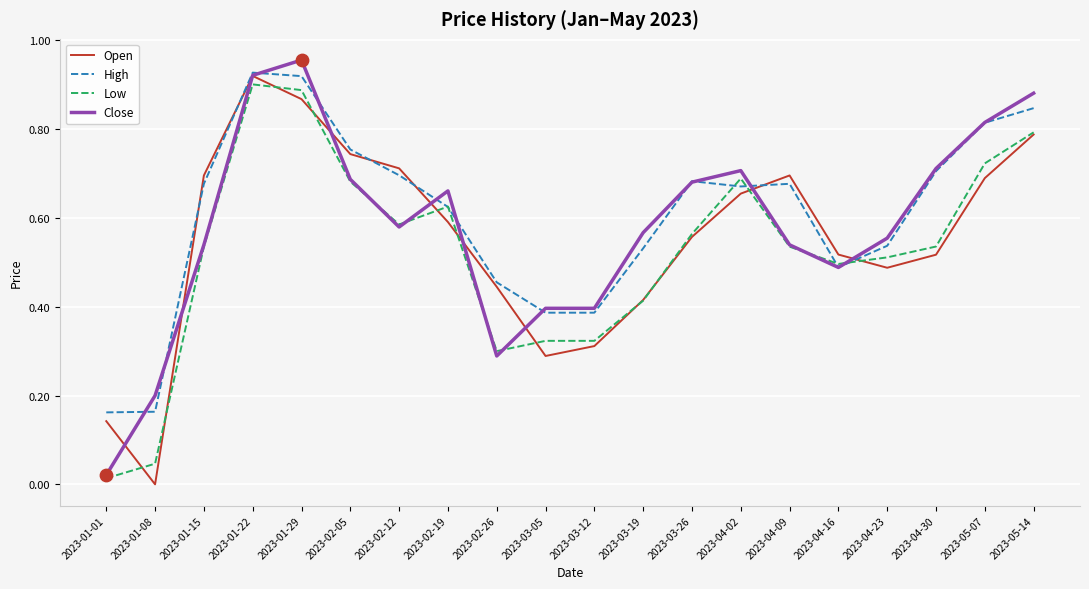

Is the value of High at 2023-01-15 greater than the value of Low at 2023-01-15?

Yes